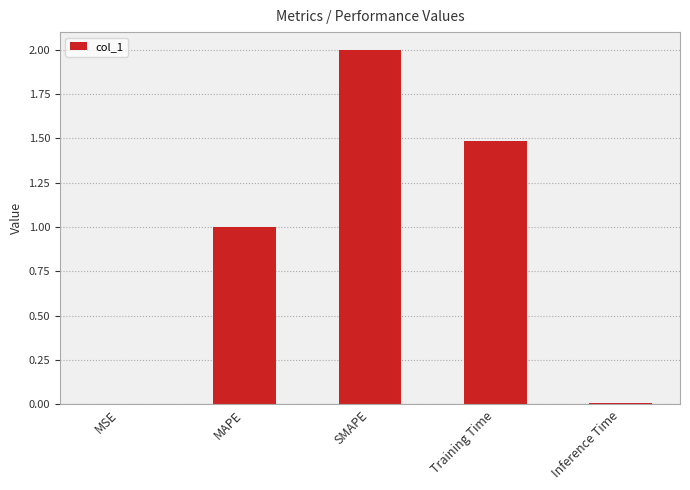

What is the sum of the values at SMAPE and Training Time?

3.5